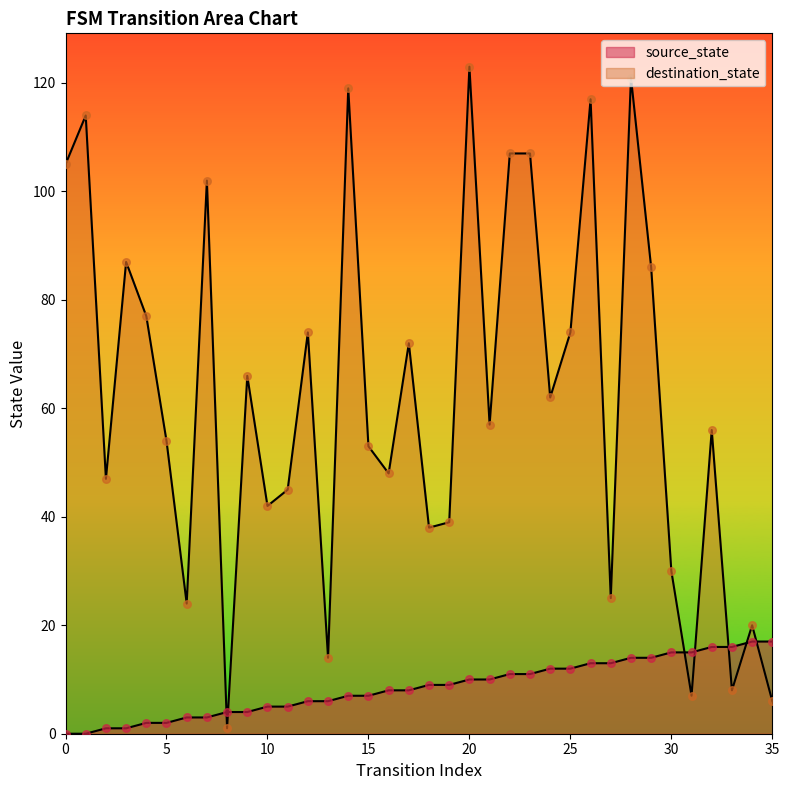

Which series reaches the minimum Y coordinate?

source_state